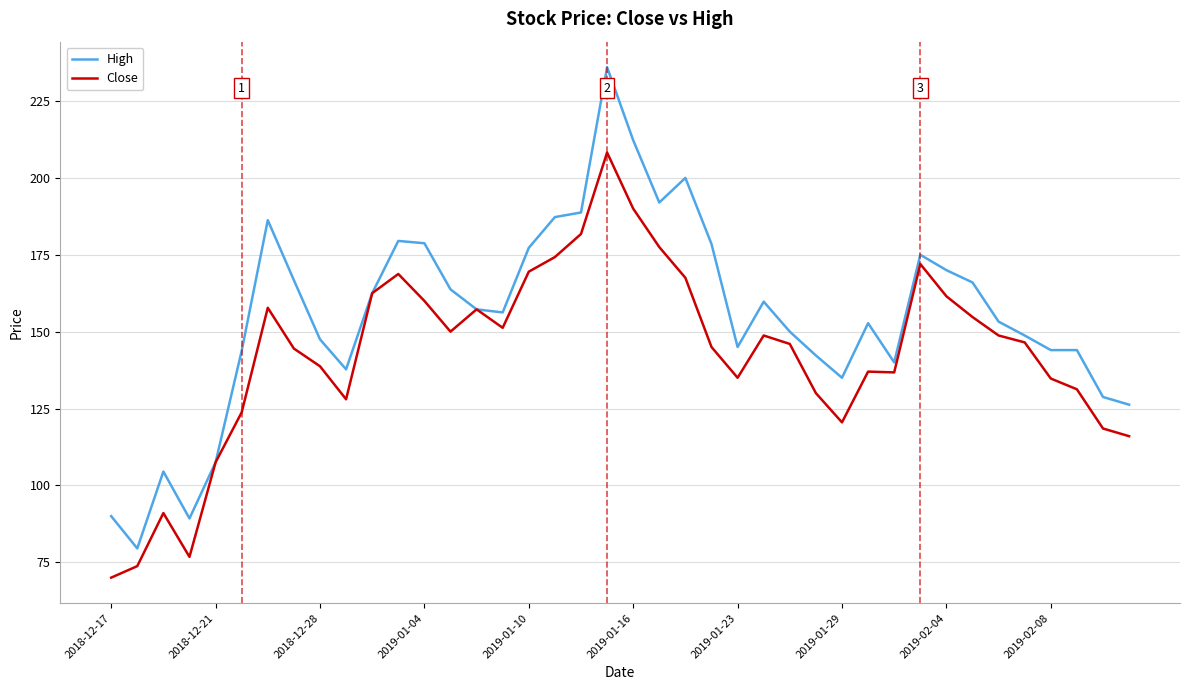

What is the lowest value of the High series?

79.5